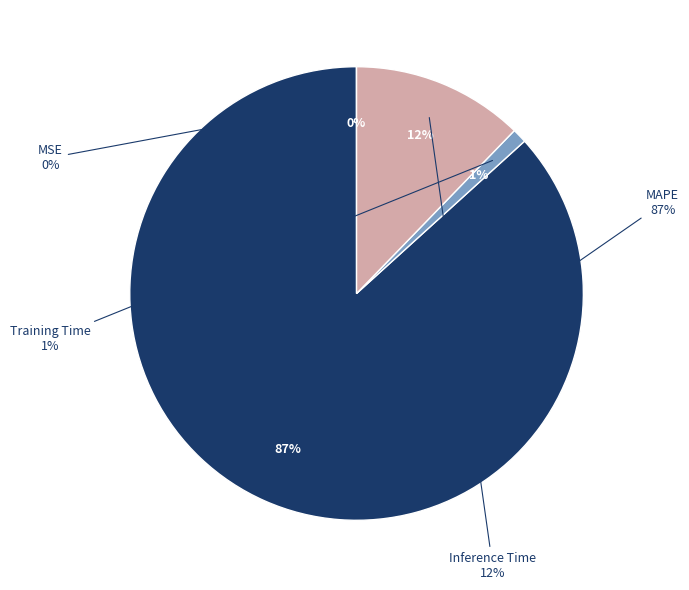

To the nearest percent, what is the average slice percentage?

25%